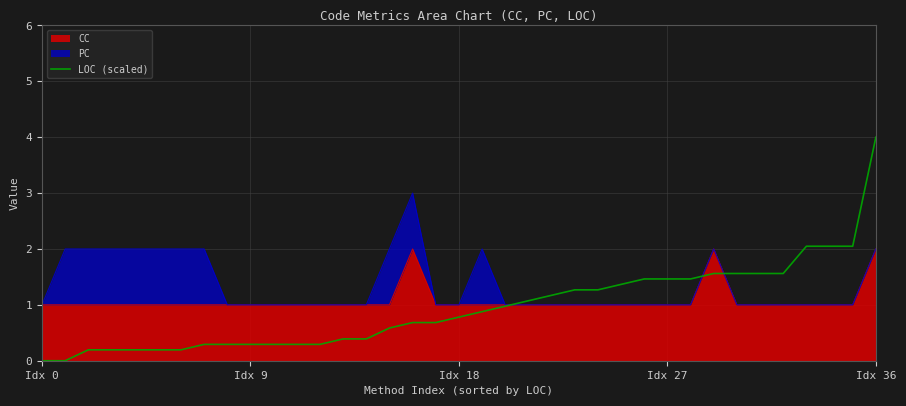

Is it true that the value at 17 is 0.7?

True